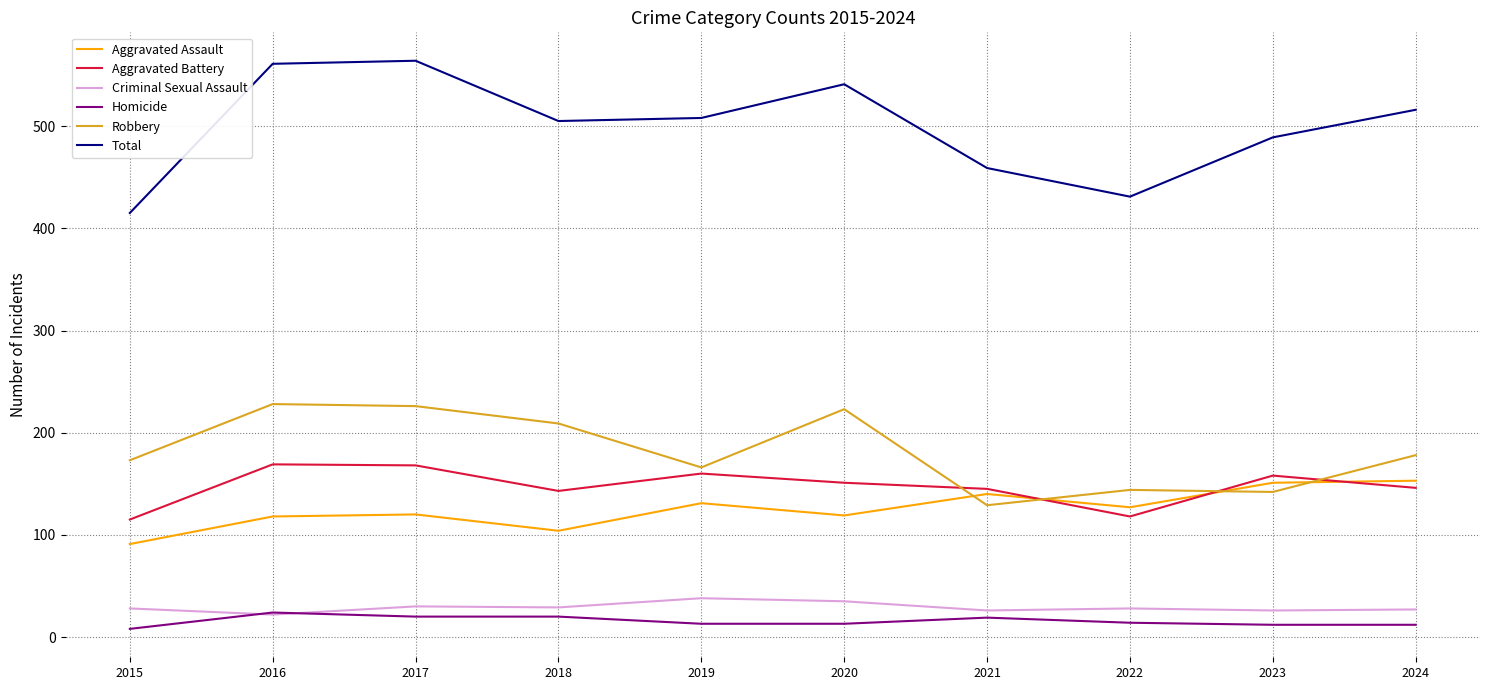

List the series in order of their peak value, lowest first.

Homicide, Criminal Sexual Assault, Aggravated Assault, Aggravated Battery, Robbery, Total